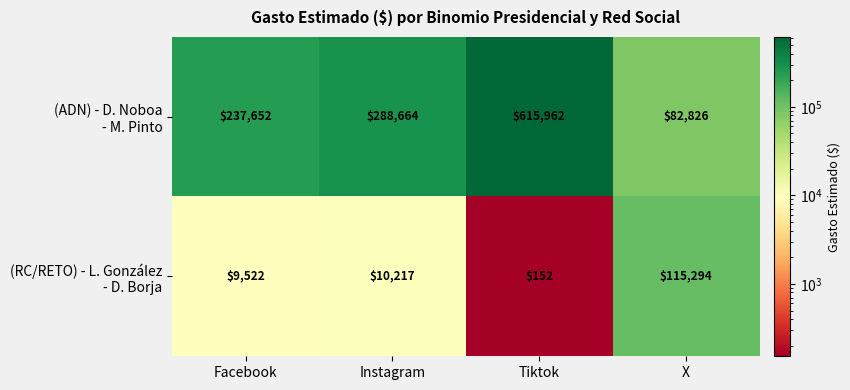

At which category does the chart reach its peak across all series?

Tiktok